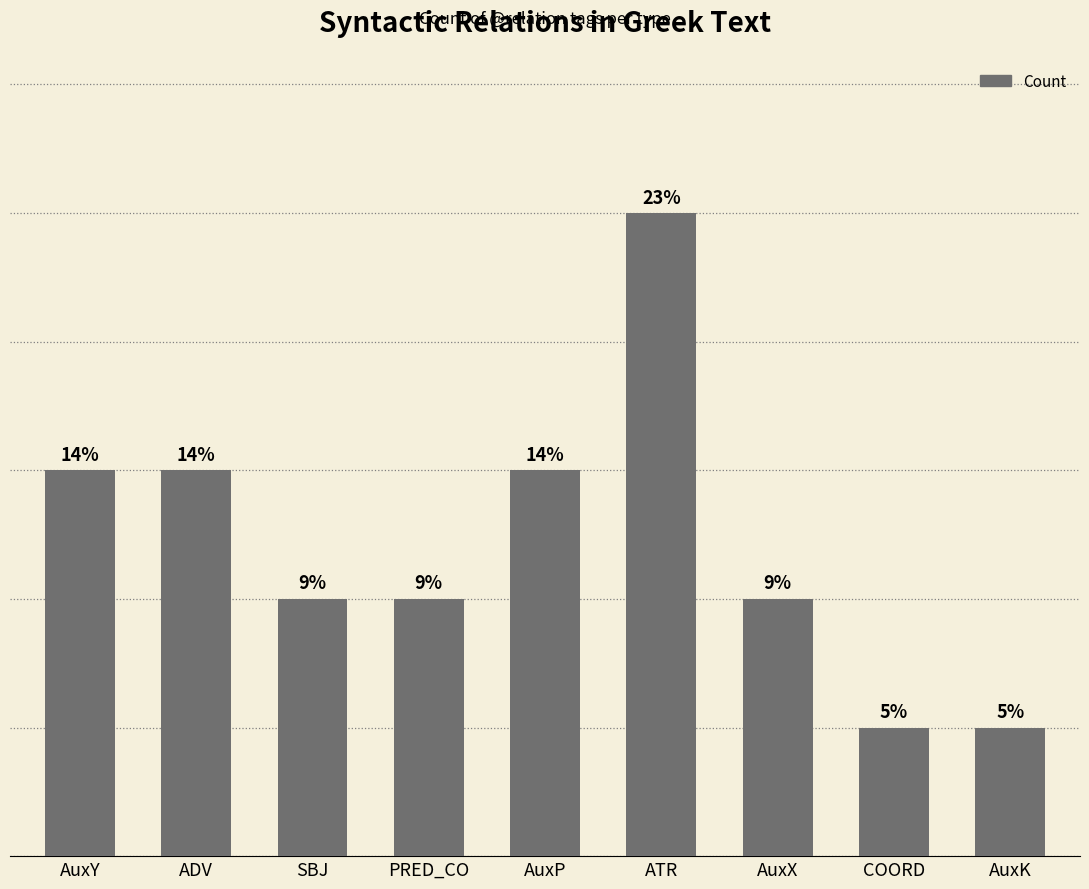

What is the label of the 7th bar from the right?

SBJ